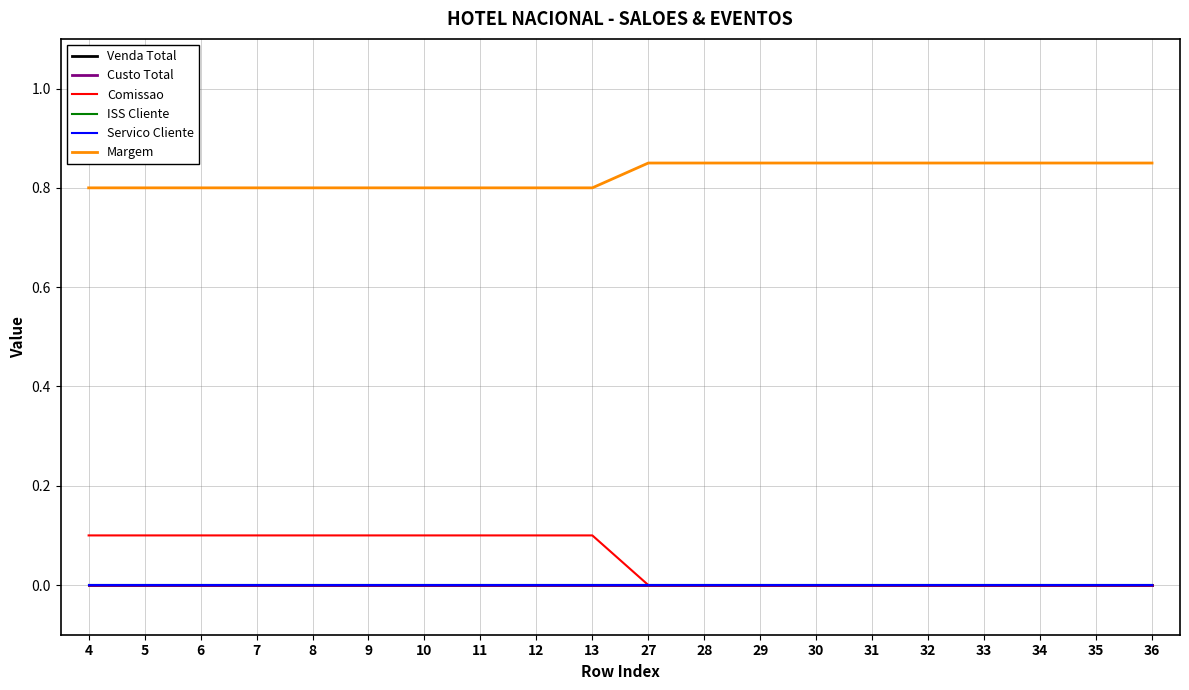

Is it true that Venda Total equals 0.0 at 13?

True